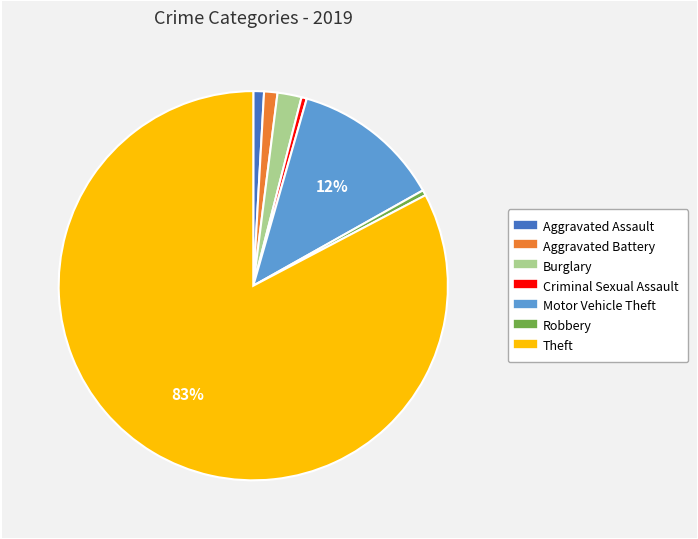

Is the sum of Aggravated Assault and Burglary greater than half?

No